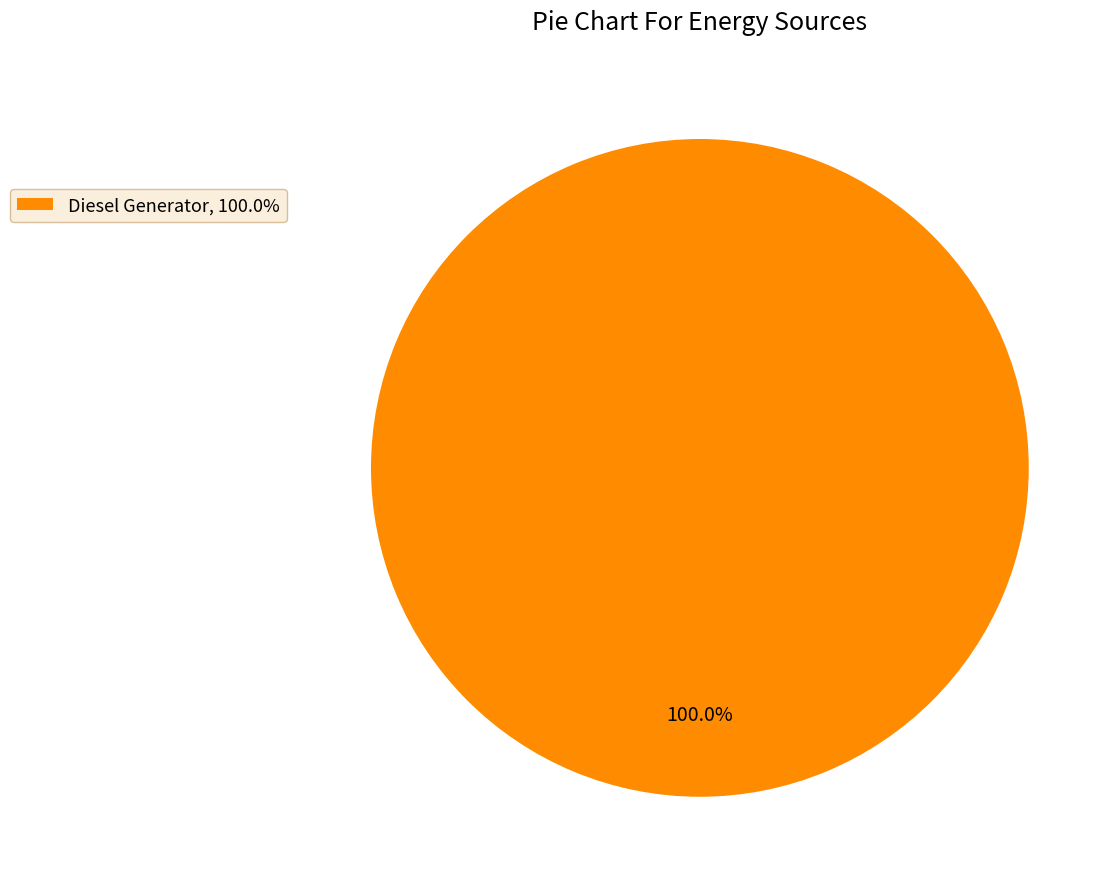

How many slices are in this pie chart?

1